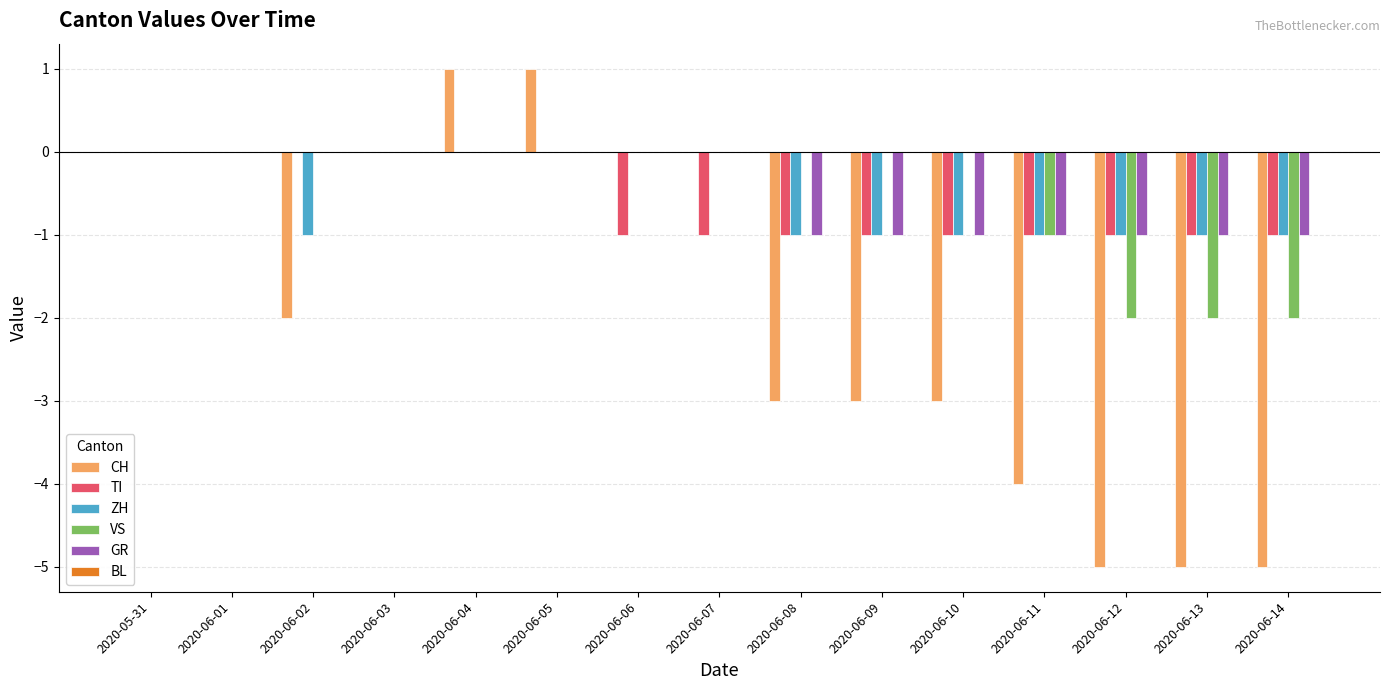

Which series changed the most between 2020-06-07 and 2020-06-08?

CH